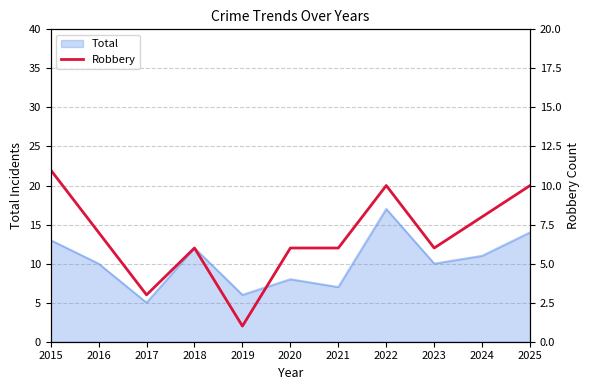

True or false: Total has a value of 11 at 2024.

True